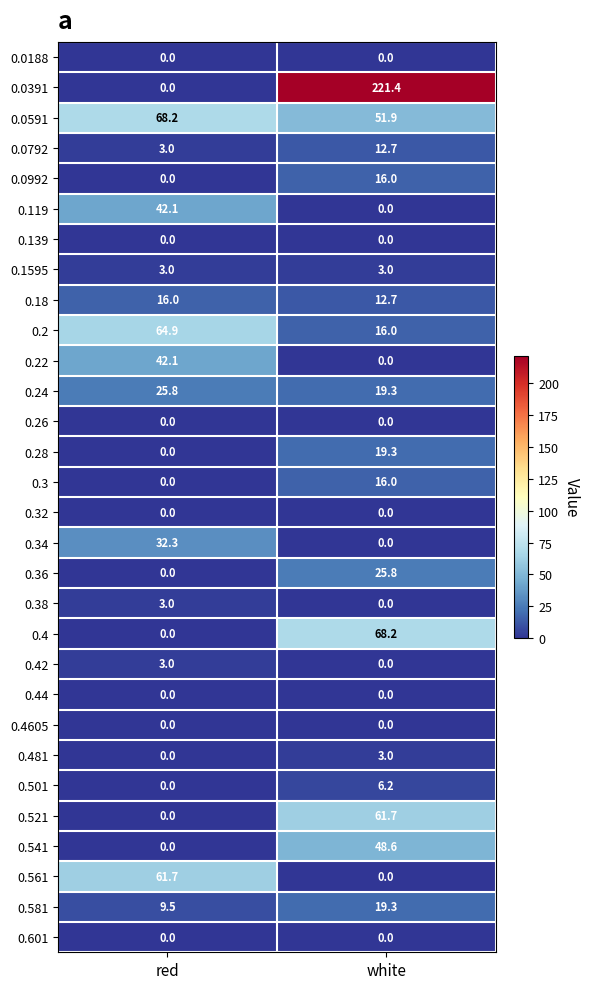

At how many categories does at least one series exceed 136?

1